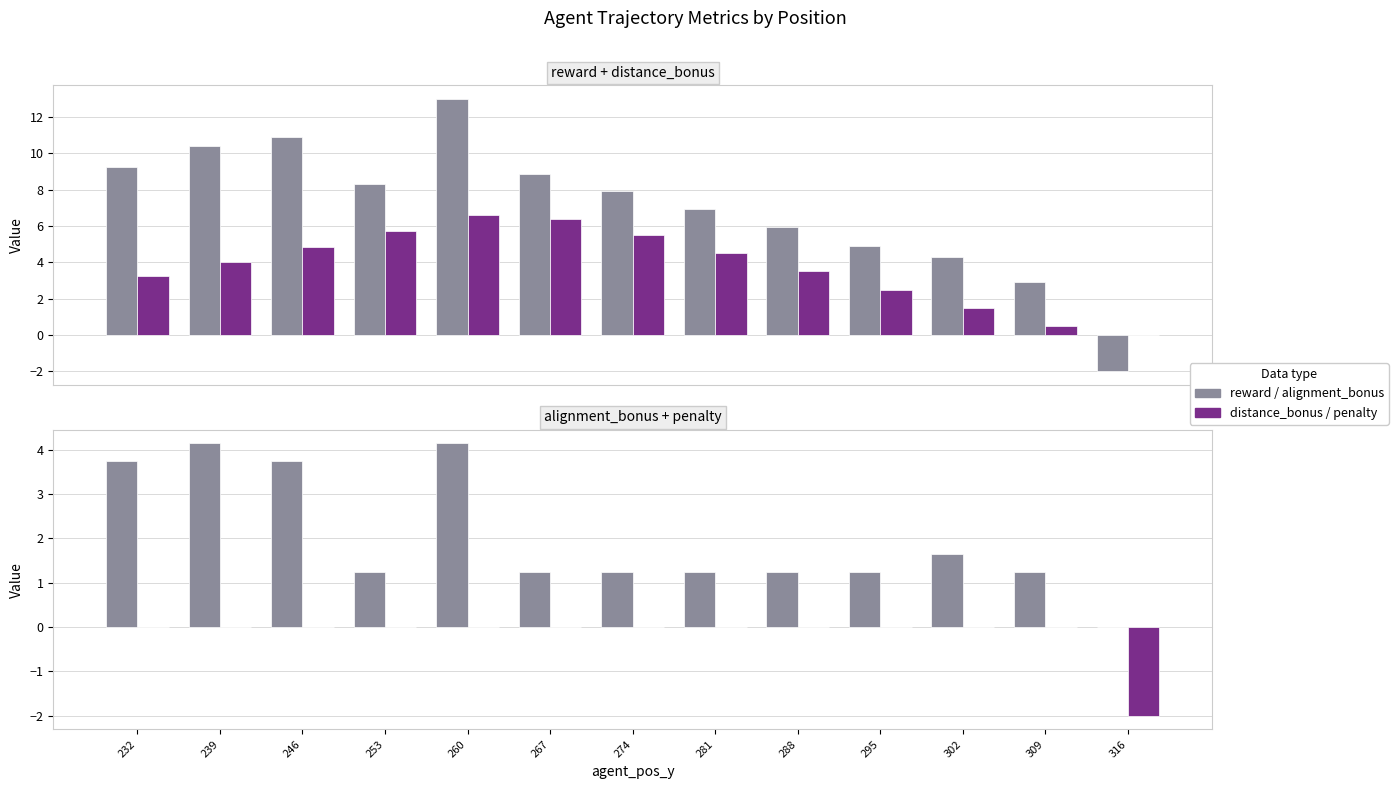

Reading left to right, what are all the values shown in this chart?

reward: 232=9.3	239=10.4	246=10.9	253=8.3	260=13.0	267=8.9	274=8.0	281=7.0	288=5.9	295=4.9	302=4.3	309=2.9	316=-2.0
distance_bonus: 232=3.2	239=4.0	246=4.9	253=5.8	260=6.6	267=6.4	274=5.5	281=4.5	288=3.5	295=2.5	302=1.5	309=0.5	316=0.0
alignment_bonus: 232=3.8	239=4.1	246=3.8	253=1.2	260=4.1	267=1.2	274=1.2	281=1.2	288=1.2	295=1.2	302=1.6	309=1.2	316=0.0
penalty: 232=0.0	239=0.0	246=0.0	253=0.0	260=0.0	267=0.0	274=0.0	281=0.0	288=0.0	295=0.0	302=0.0	309=0.0	316=-2.0